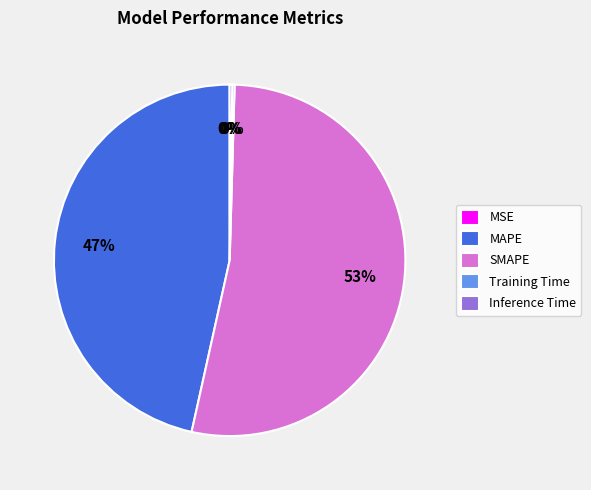

To the nearest percent, what percentage of the pie is SMAPE?

53%